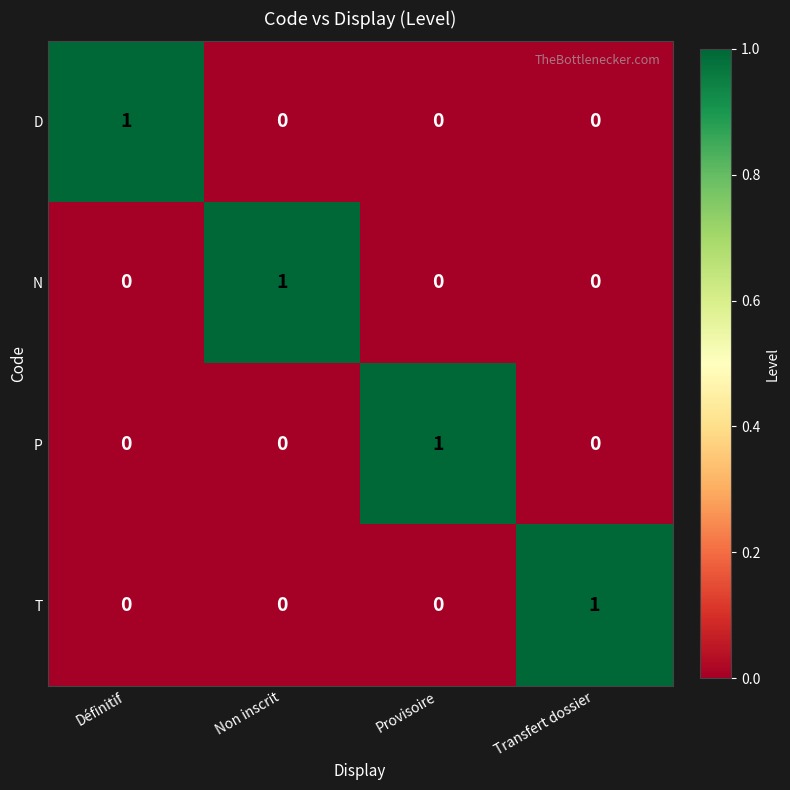

At how many categories does at least one series exceed 0?

4